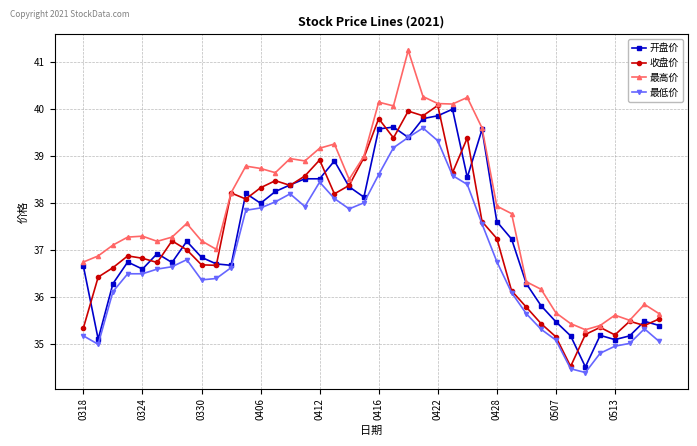

What is the value of the 最高价 point at the 7th from the left?

37.3